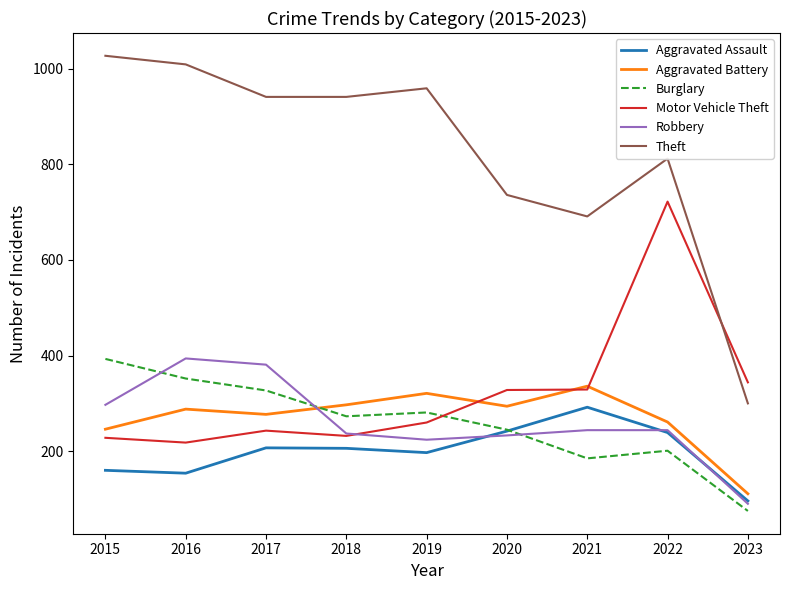

What is the maximum value for Aggravated Assault?

292